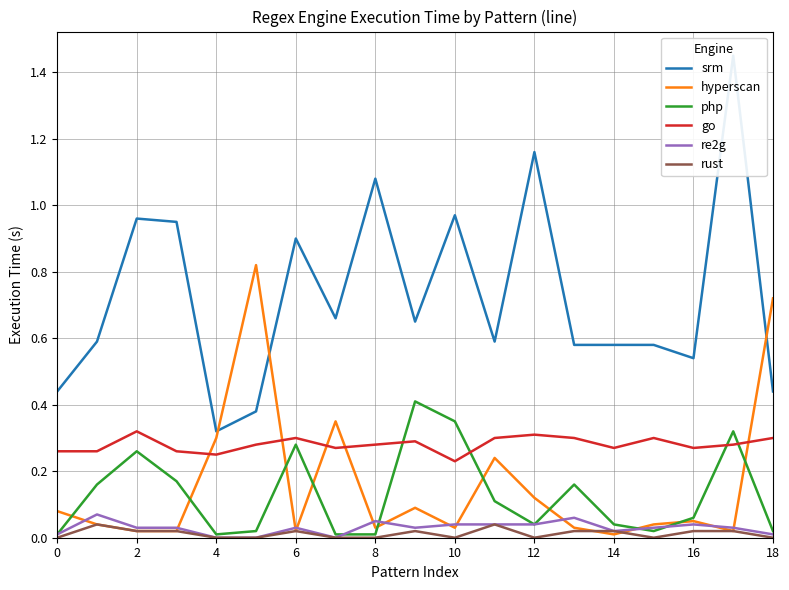

True or false: go and re2g cross at least once.

False